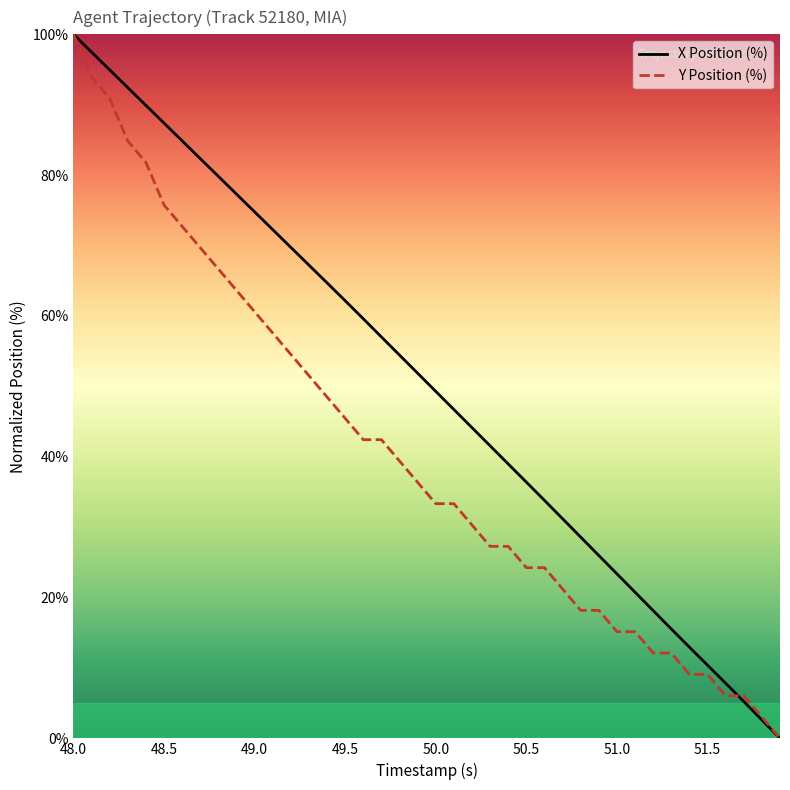

What is the greatest value displayed?

100.0